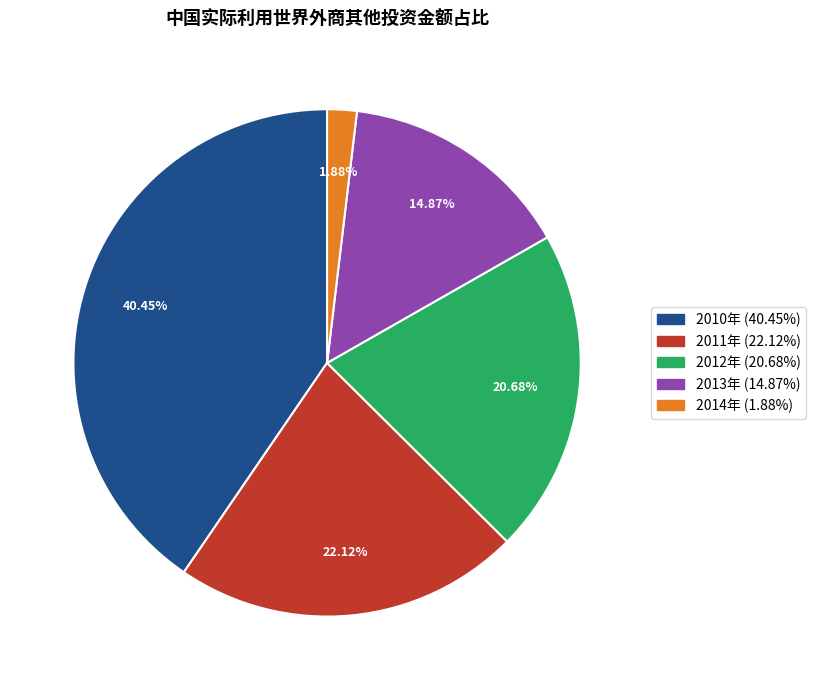

The 2011年 slice represents 13% of the pie. True or false?

False